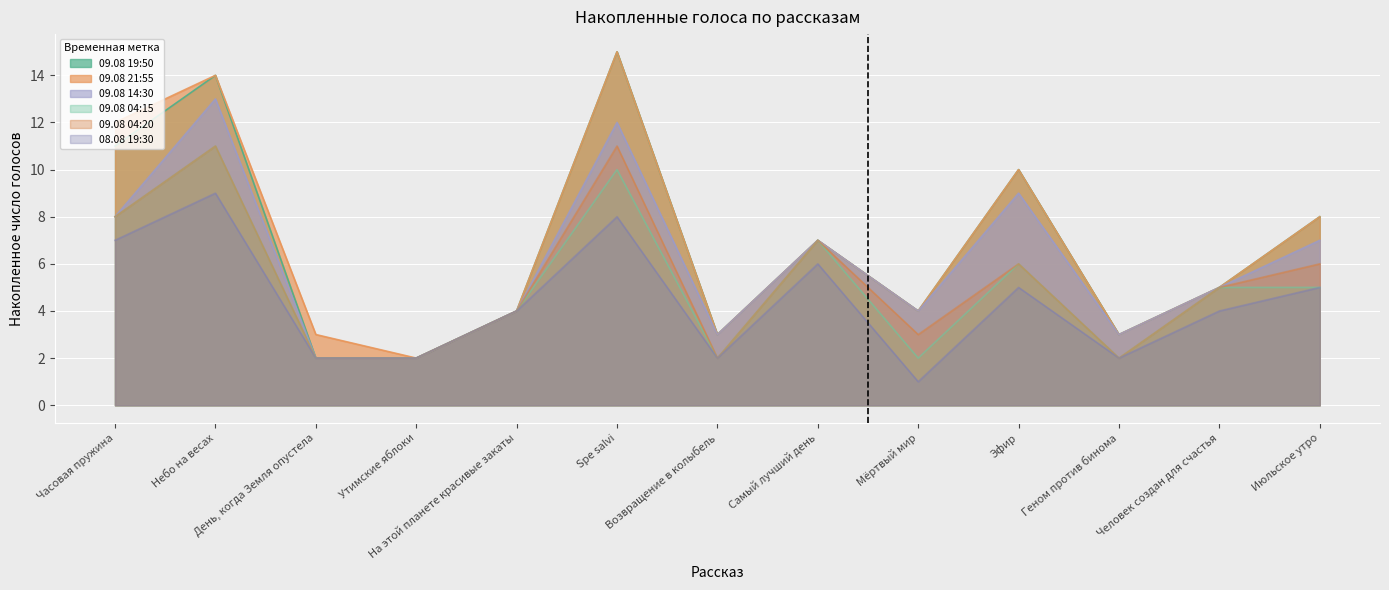

What is the sum of all 09.08 04:20 values?

69